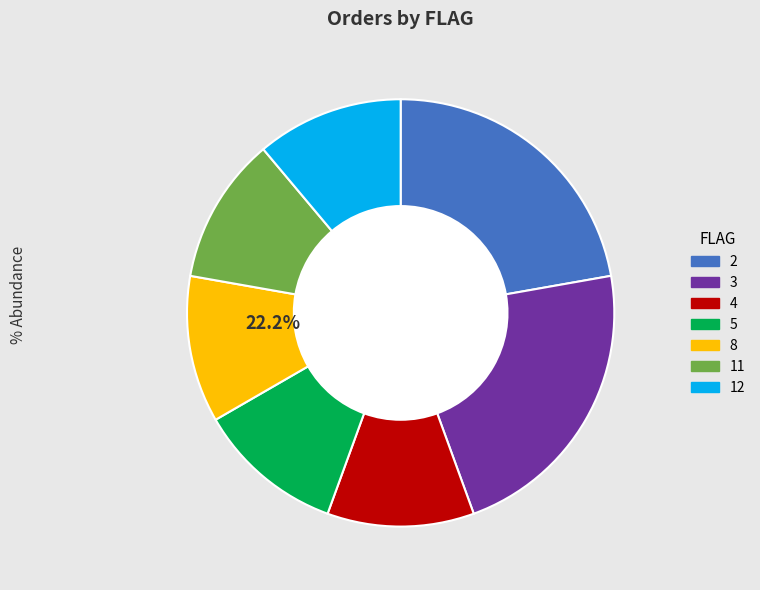

What percentage is the 4 slice, to the nearest percent?

11%